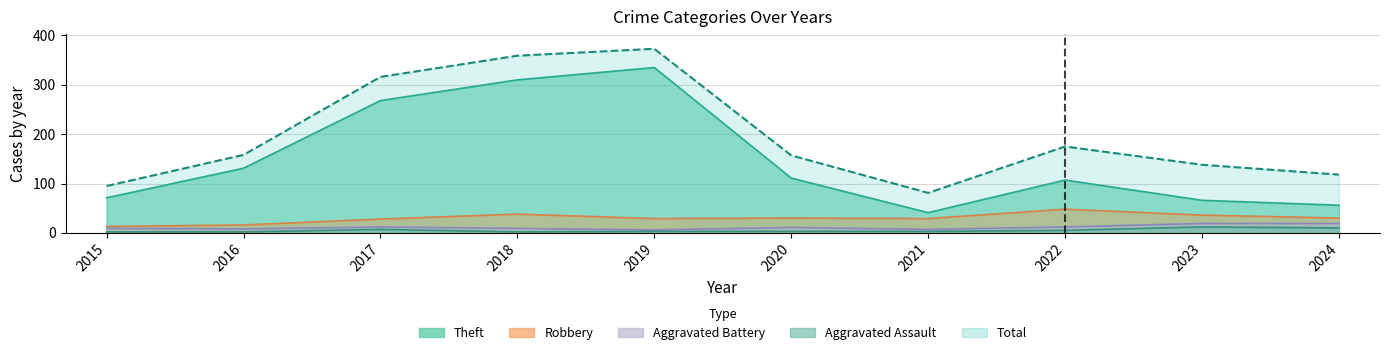

List the series in order of their peak value, highest first.

Total, Theft, Robbery, Aggravated Battery, Aggravated Assault